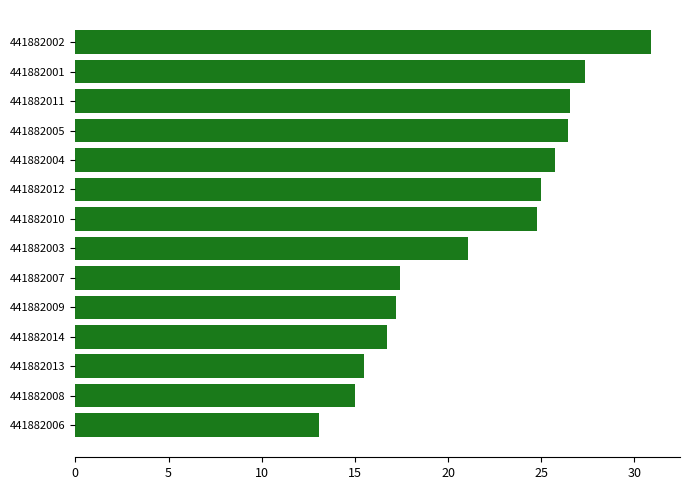

What is the difference between the maximum and minimum values?

17.8